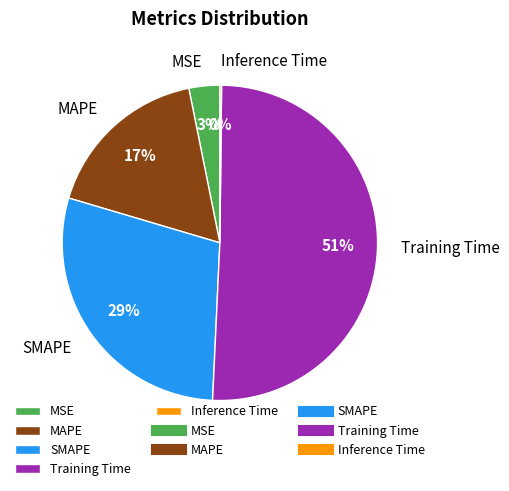

The Training Time slice represents 51% of the pie. True or false?

True